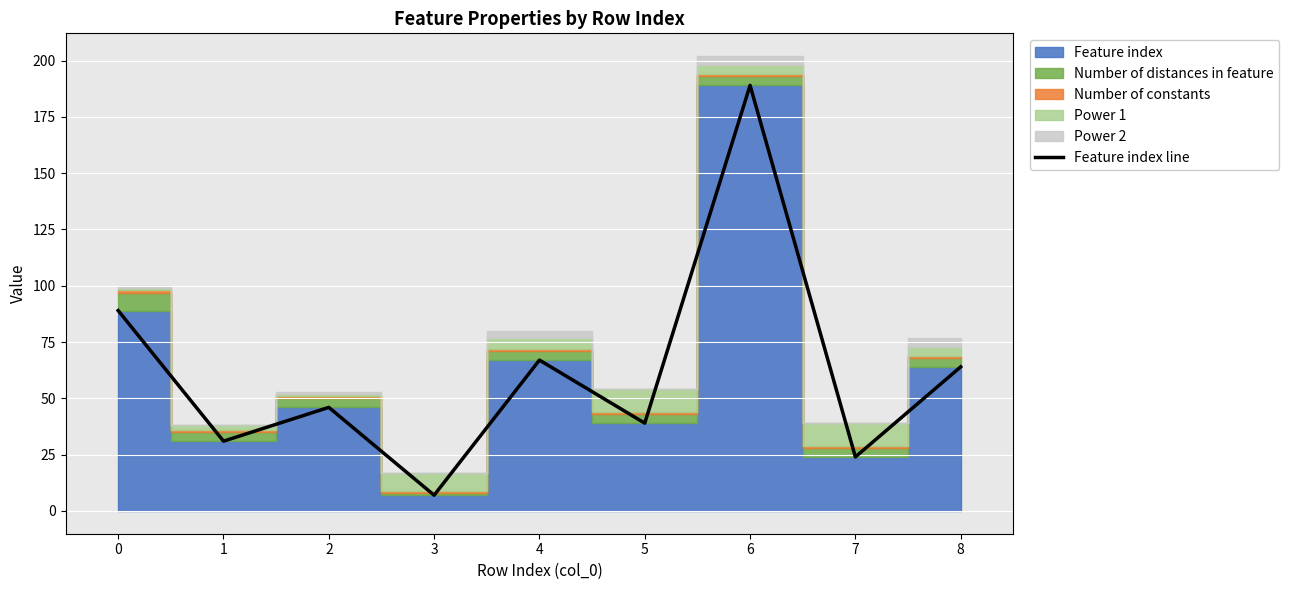

What is the change in value from 2 to 5?

-7